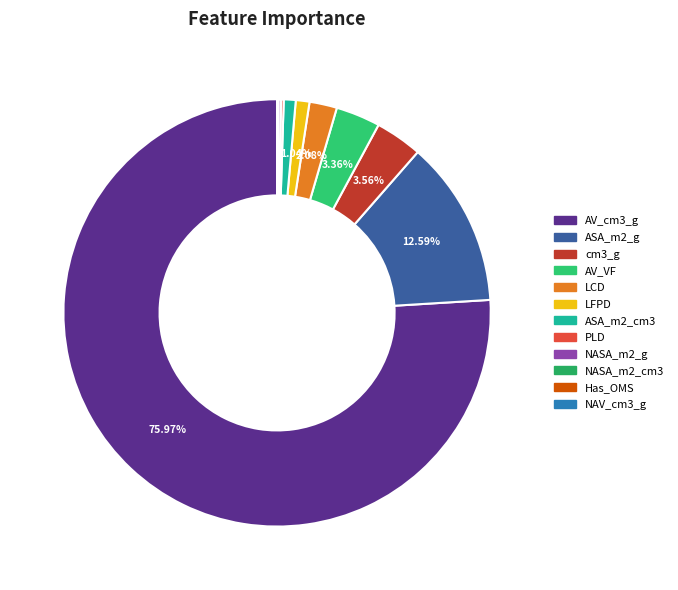

To the nearest percent, what is the difference between the largest and smallest slice percentages?

76%